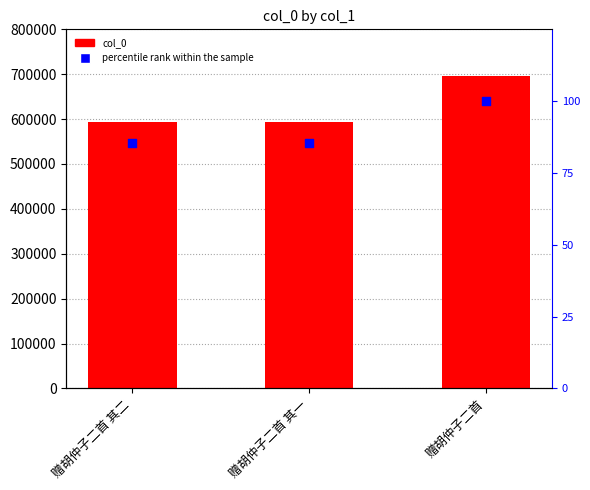

Which series reaches the maximum Y coordinate?

col_0